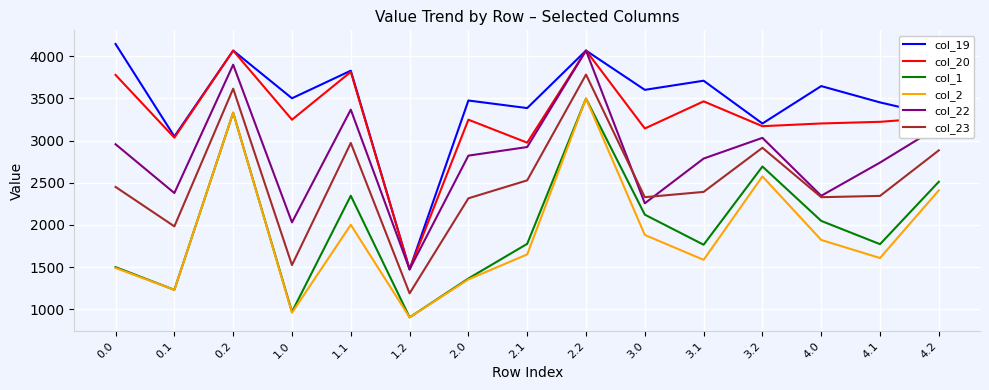

At which category is the sum across all series the highest?

2.2